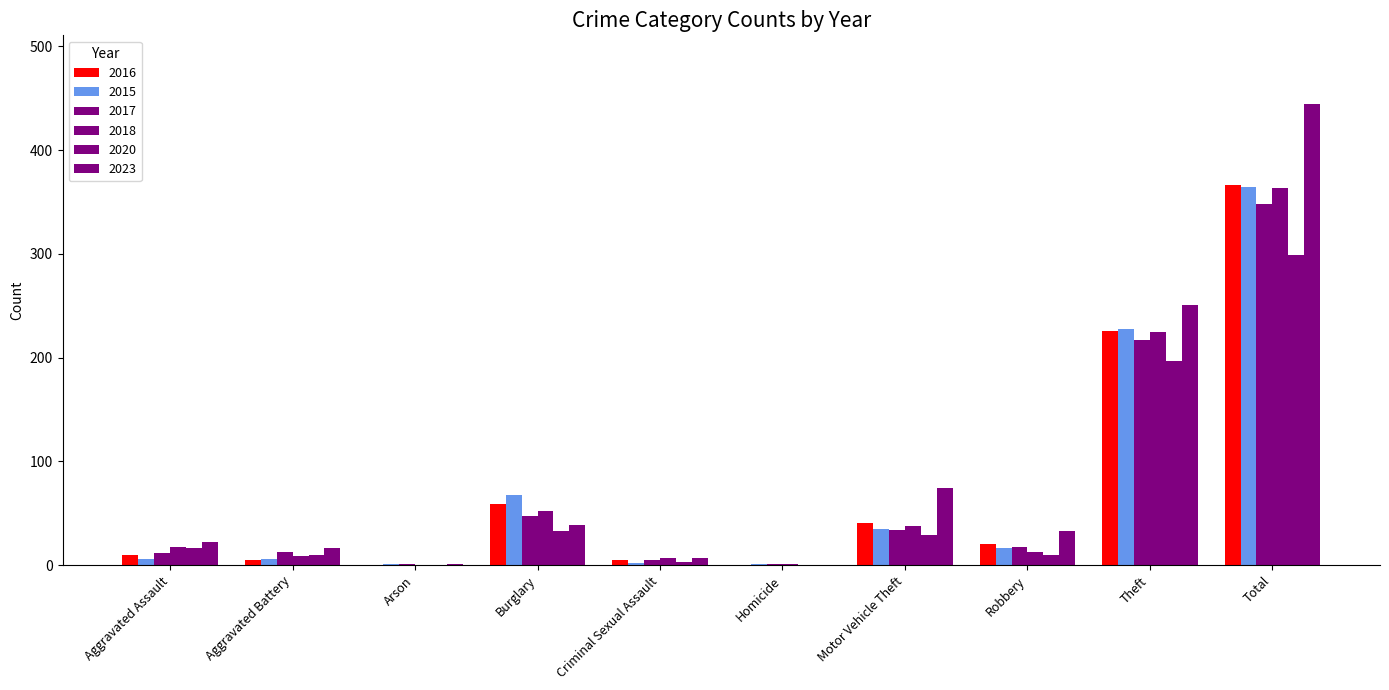

At which label is 2016 closest to 183?

Theft